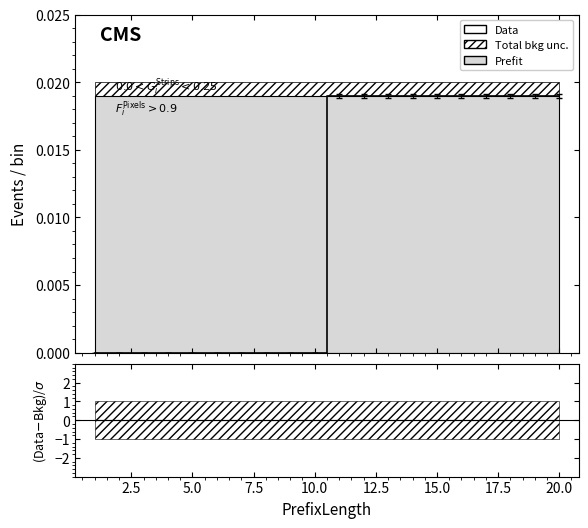

How many positive values does the Data series have?

10